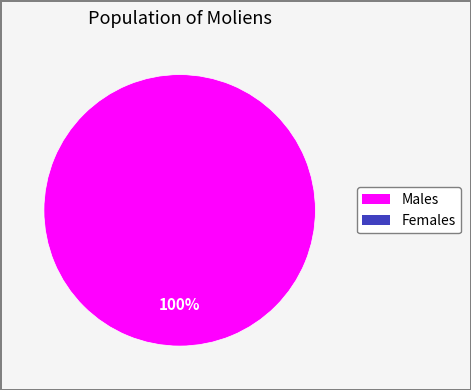

Does any single category account for the majority?

Yes